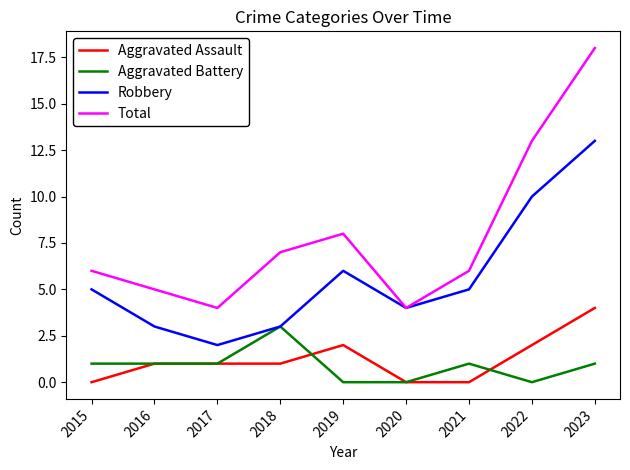

How many lines are shown in the chart?

4